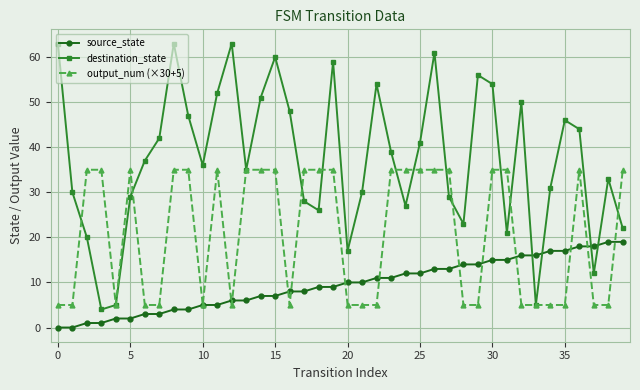

Reading left to right, extract all data points from this chart.

source_state: 0	0	1	1	2	2	3	3	4	4	5	5	6	6	7	7	8	8	9	9	10	10	11	11	12	12	13	13	14	14	15	15	16	16	17	17	18	18	19	19
destination_state: 63	30	20	4	5	29	37	42	63	47	36	52	63	35	51	60	48	28	26	59	17	30	54	39	27	41	61	29	23	56	54	21	50	5	31	46	44	12	33	22
output_num (×30+5): 5	5	35	35	5	35	5	5	35	35	5	35	5	35	35	35	5	35	35	35	5	5	5	35	35	35	35	35	5	5	35	35	5	5	5	5	35	5	5	35